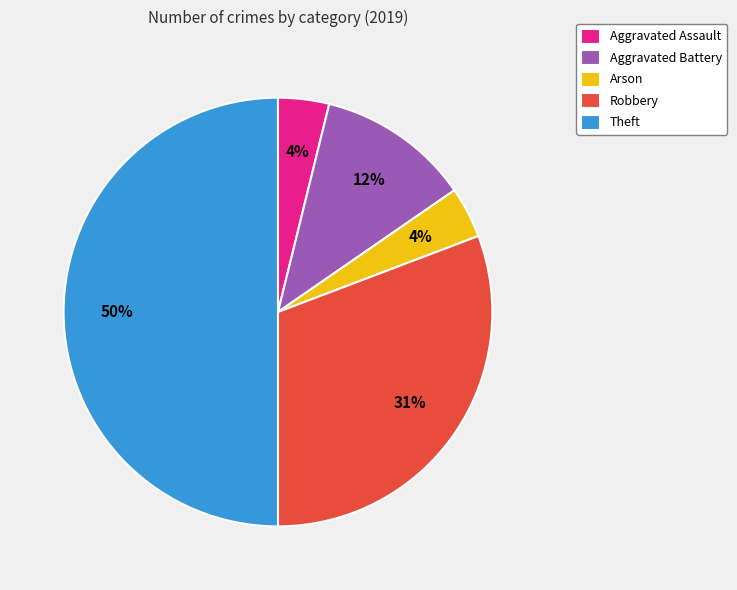

What percentage is the Arson slice, to the nearest percent?

4%